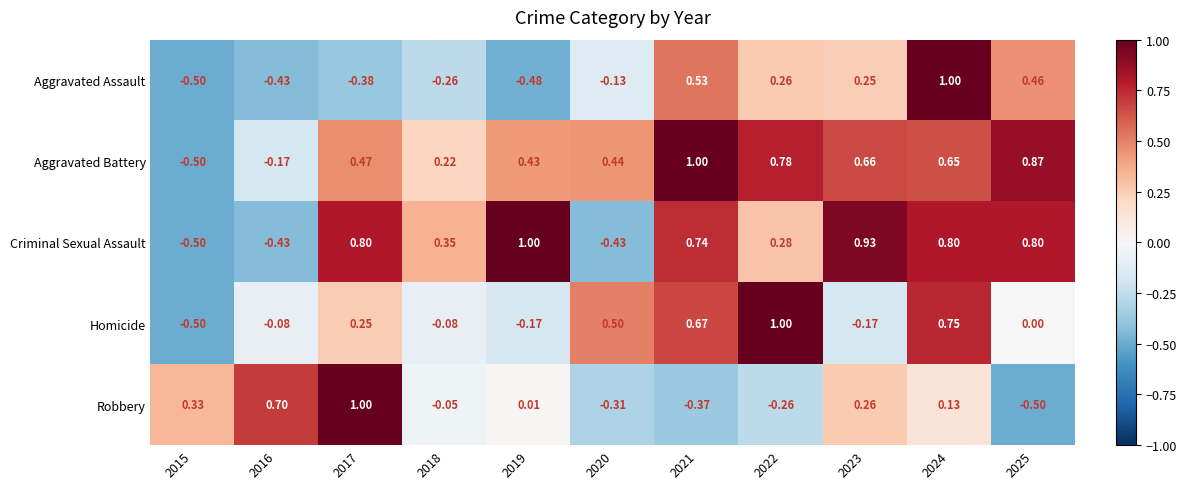

Which series changed the most between 2015 and 2024?

Aggravated Assault